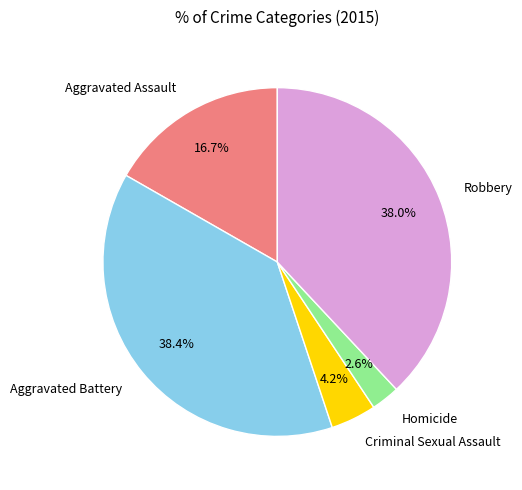

Is it true that Criminal Sexual Assault is 4% of the pie?

True